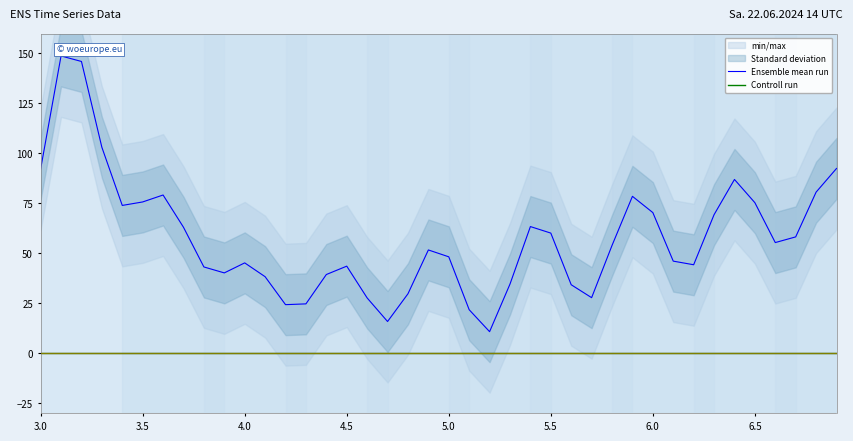

What is the lowest value of the Ensemble mean run series?

10.9